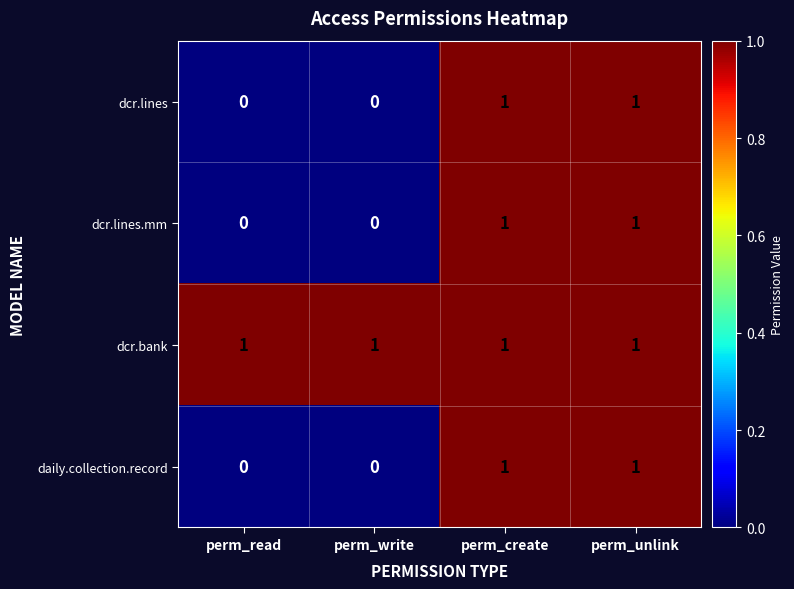

At how many categories does at least one series exceed 0?

4